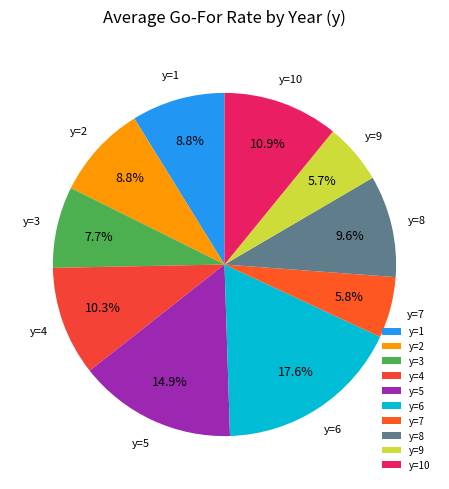

Which category has the biggest portion of the pie?

y=6